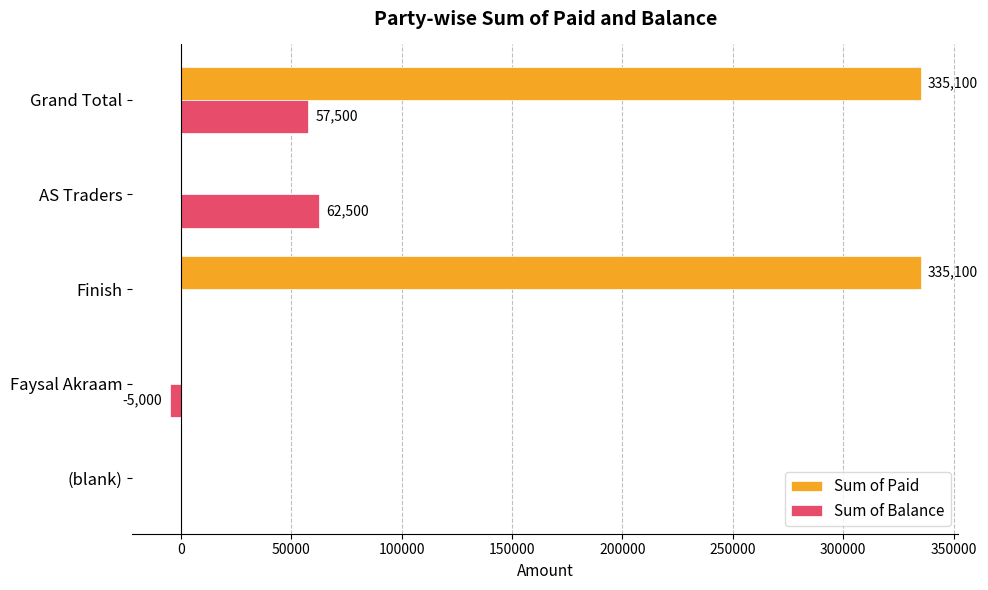

How many Sum of Paid values are between 0 and 335100?

5